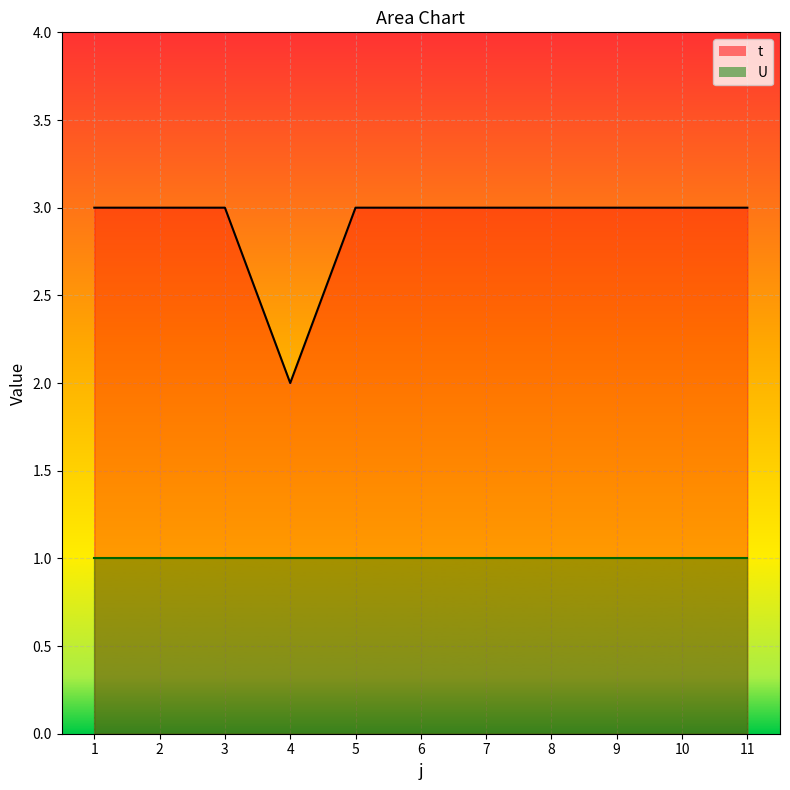

What is the value of the U_line point at the 8th from the left?

1